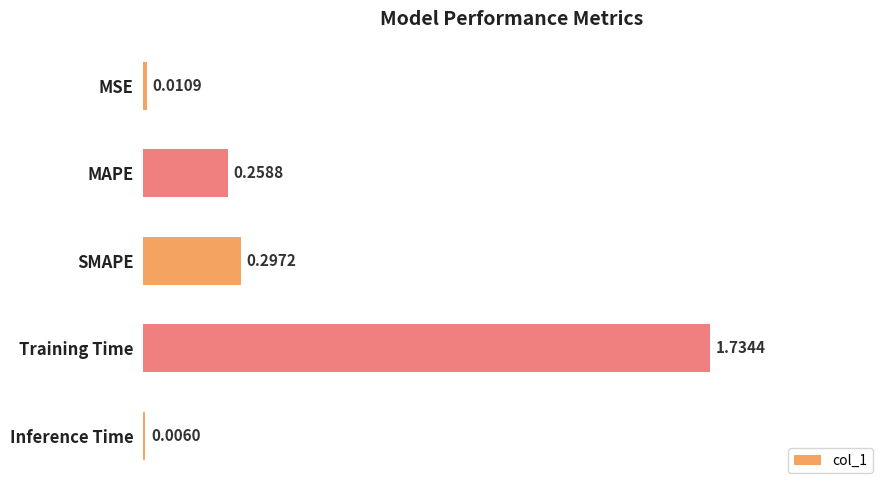

Where is the data nearest to the value 0?

Inference Time